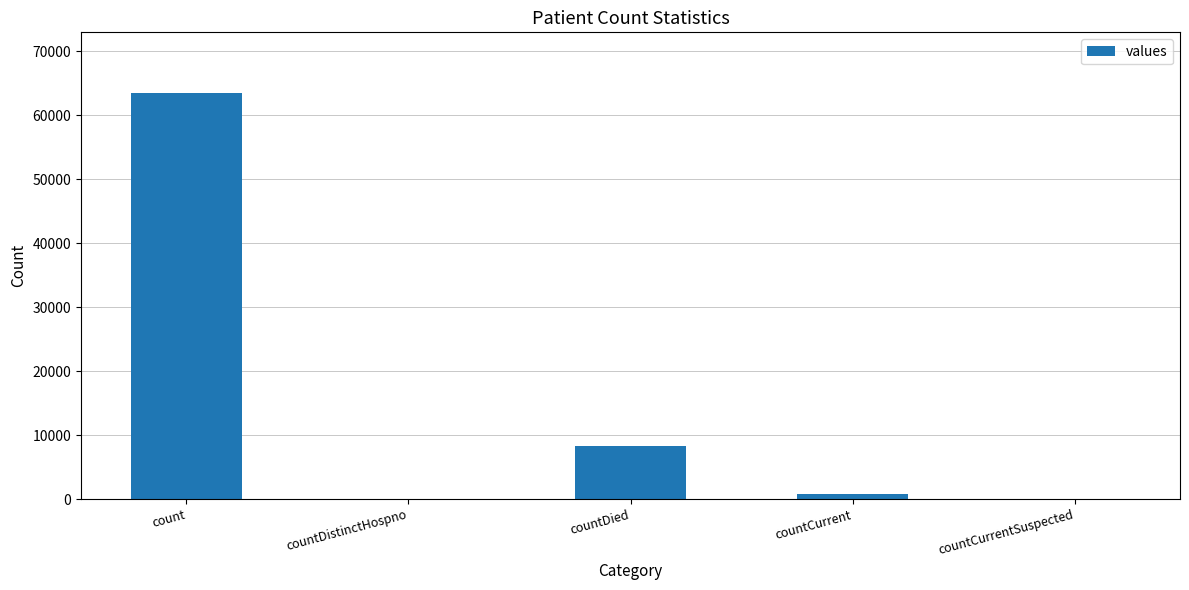

What is the greatest value displayed?

63476